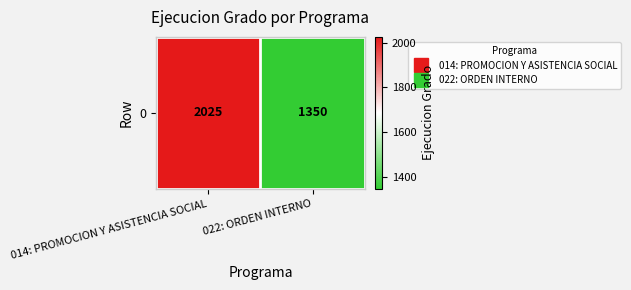

How many series are shown in this chart?

1